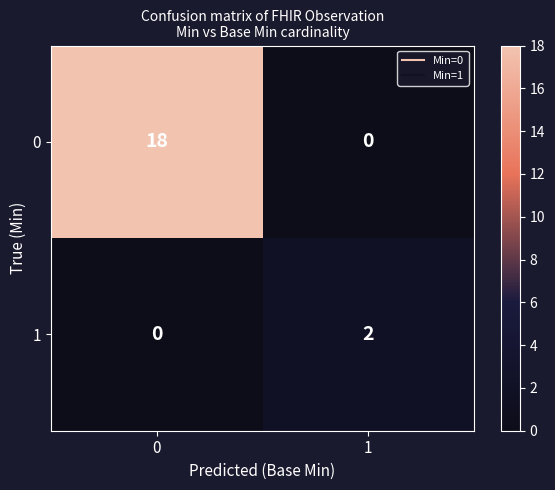

What is the difference between the highest and lowest values at 0?

18